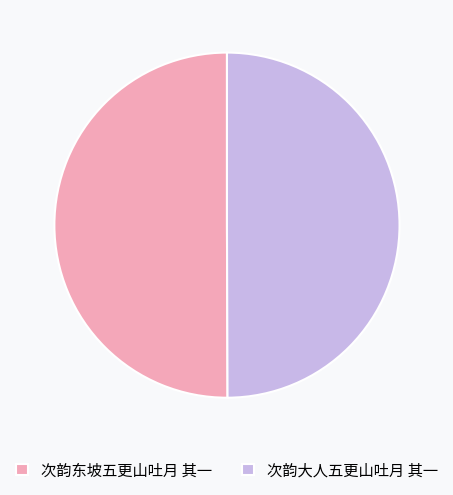

How many segments does this pie chart have?

2